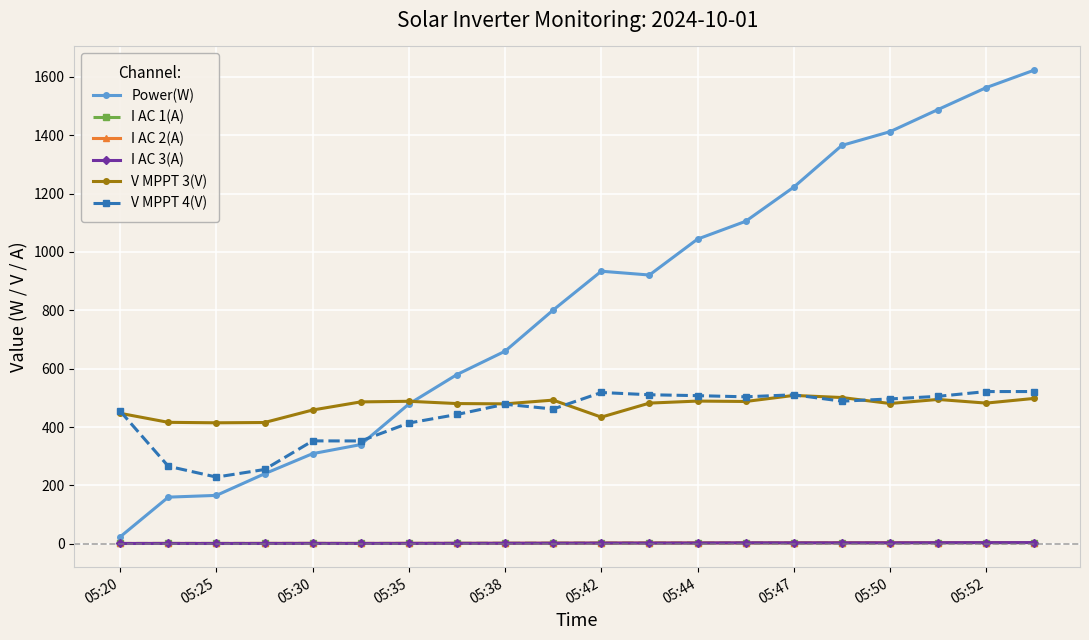

True or false: Power(W) and V MPPT 4(V) intersect in this chart.

True